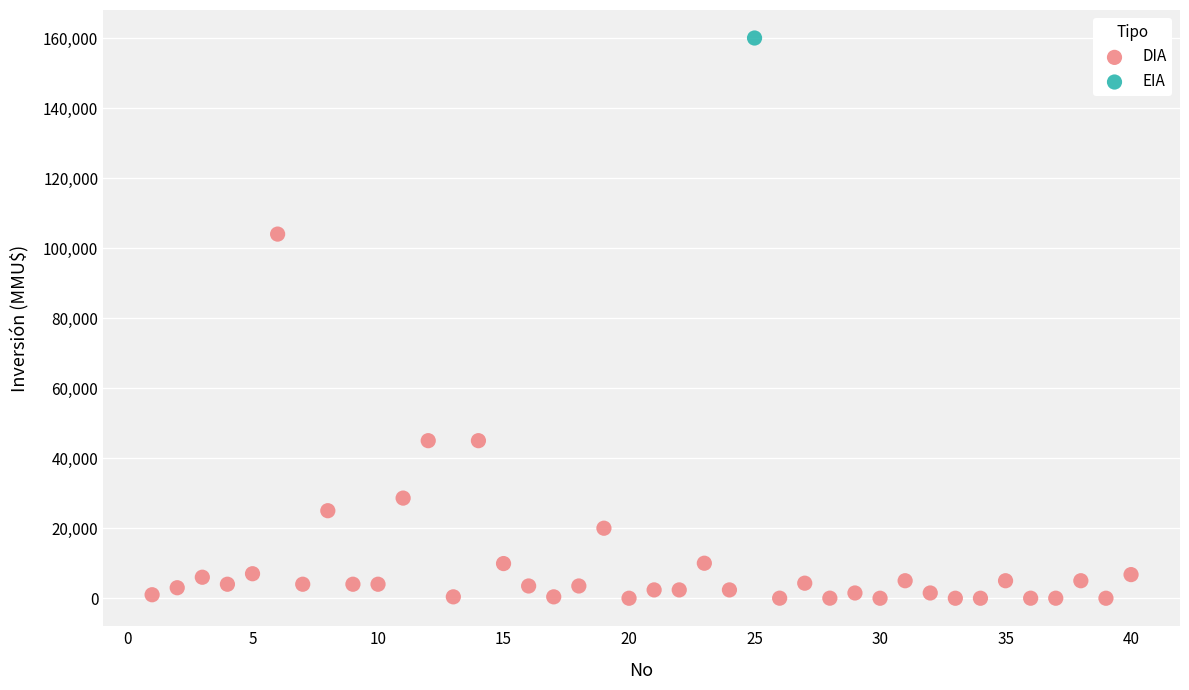

What are all the series names shown in the legend?

DIA, EIA